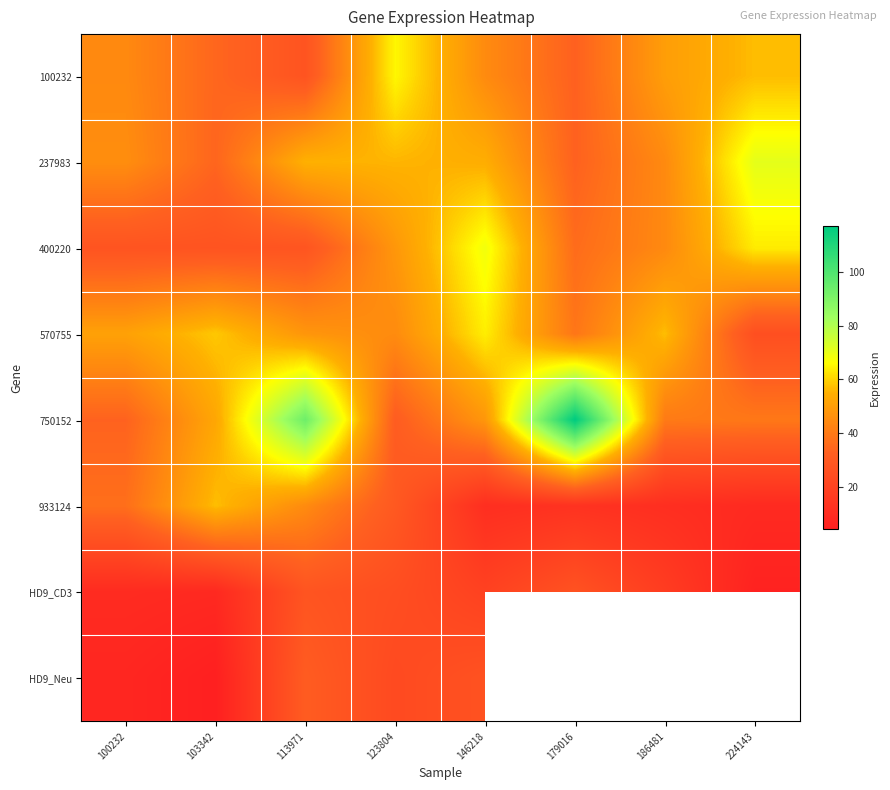

What is the smallest value displayed?

4.4